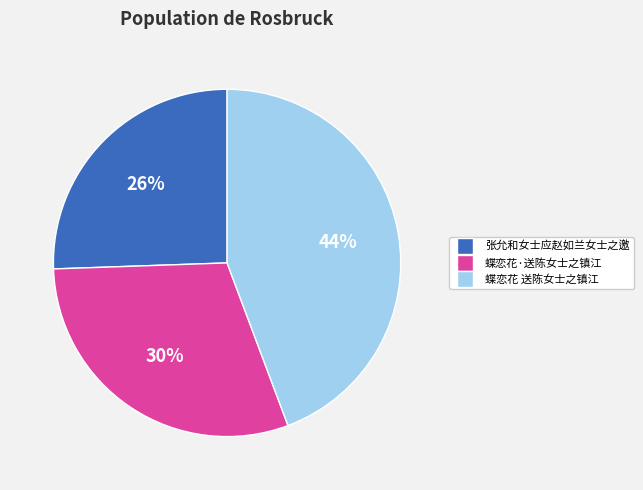

To the nearest percent, what is the difference between the 蝶恋花·送陈女士之镇江 and 蝶恋花 送陈女士之镇江 slice percentages?

14%